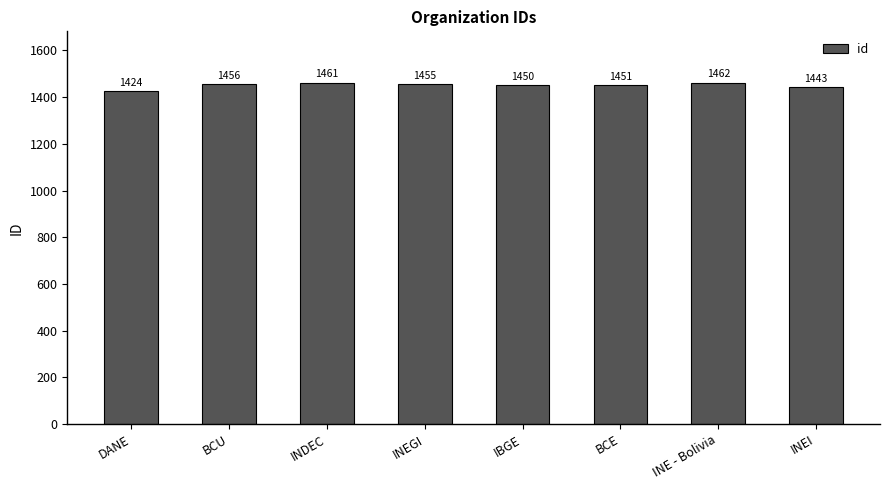

What is the difference between the second highest and second lowest values?

18